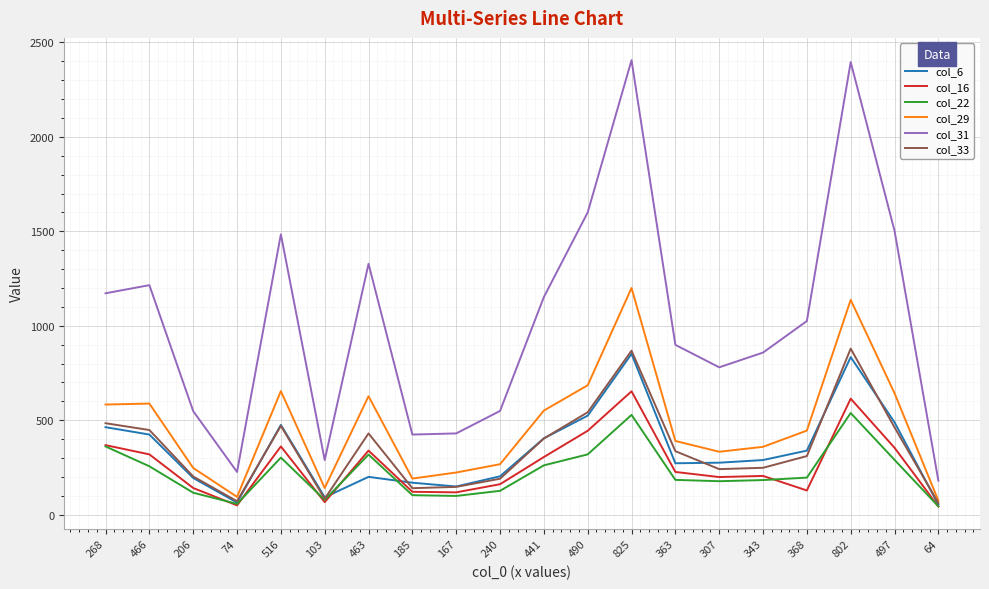

At which category does col_16 reach its first local valley?

74